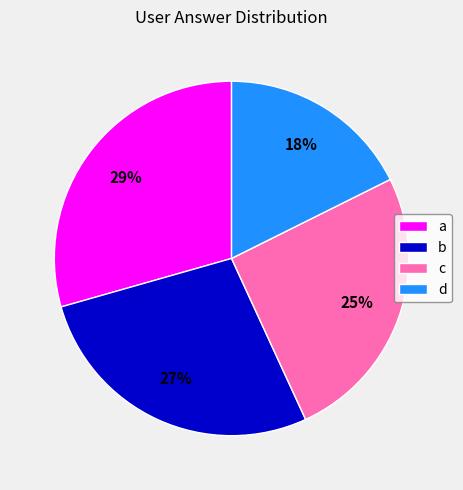

Which slice is the largest?

a